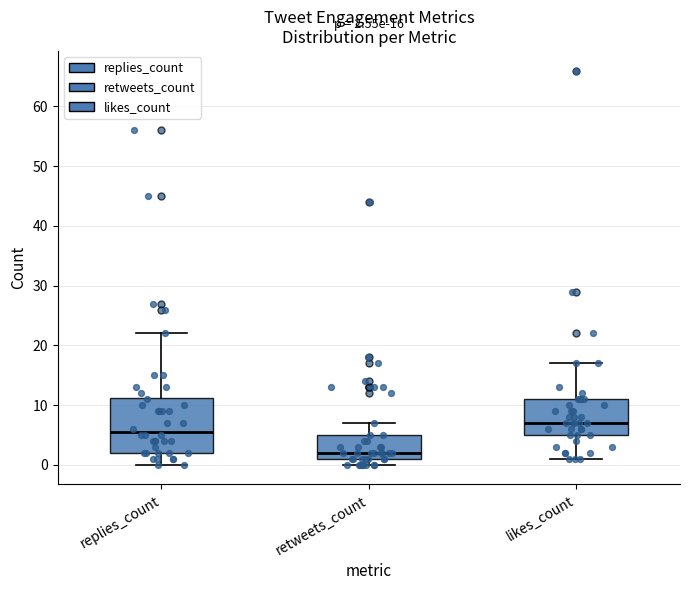

Which box has the highest median line?

likes_count